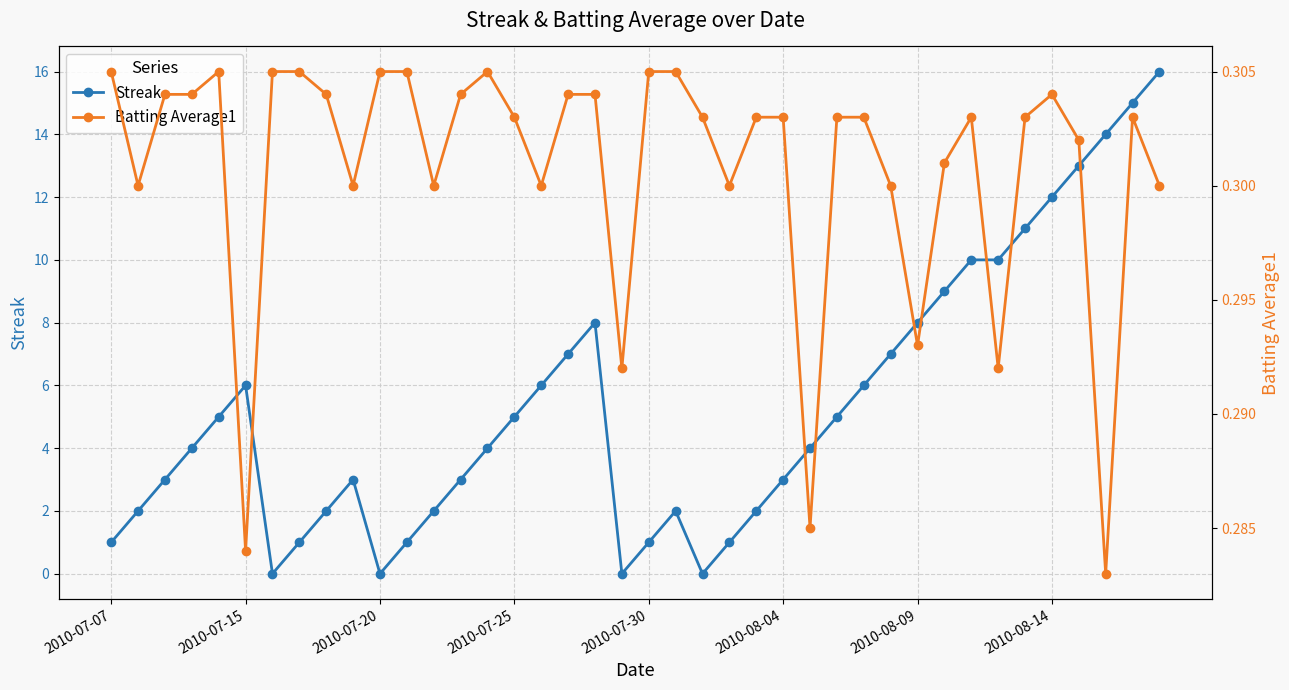

What are all the series names shown in the legend?

Streak, Batting Average1